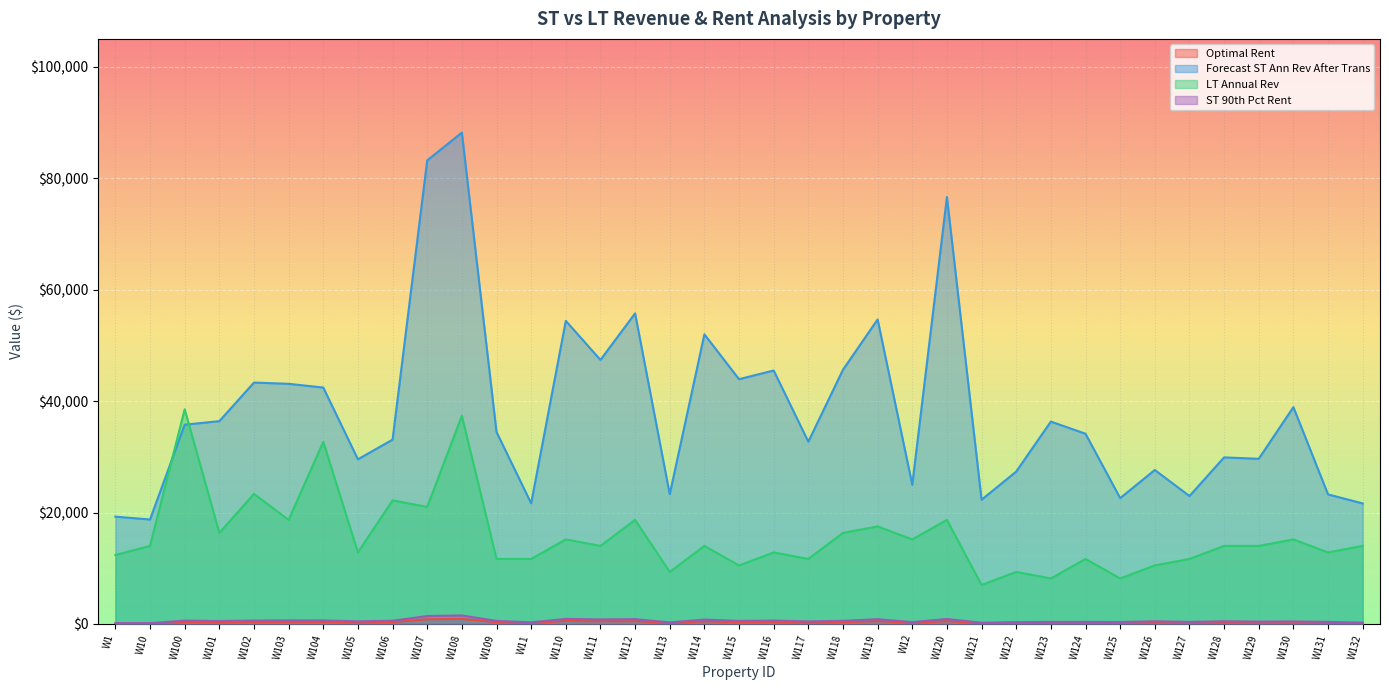

What is the average value of the Optimal Rent series?

322.3